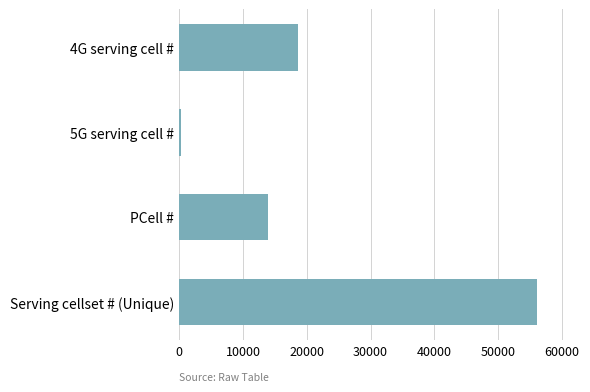

What is the average value?

22232